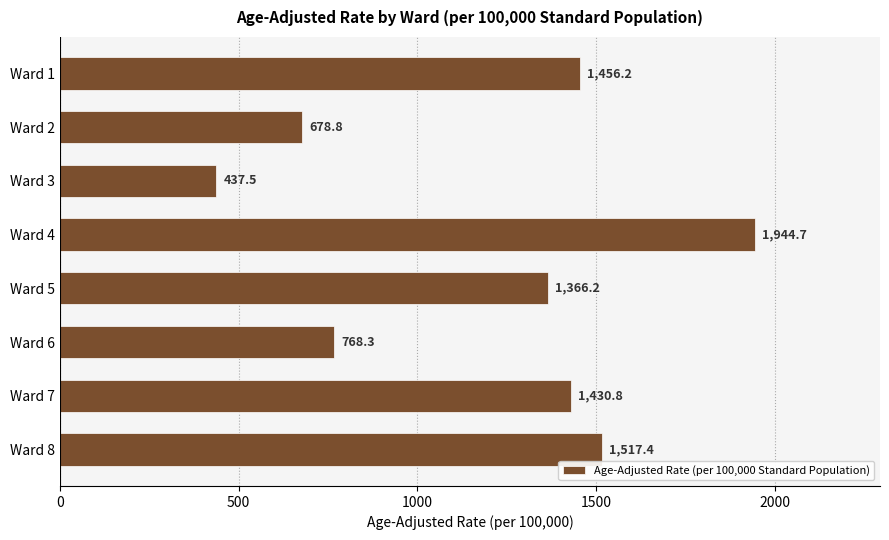

Count the number of categories in the chart.

8